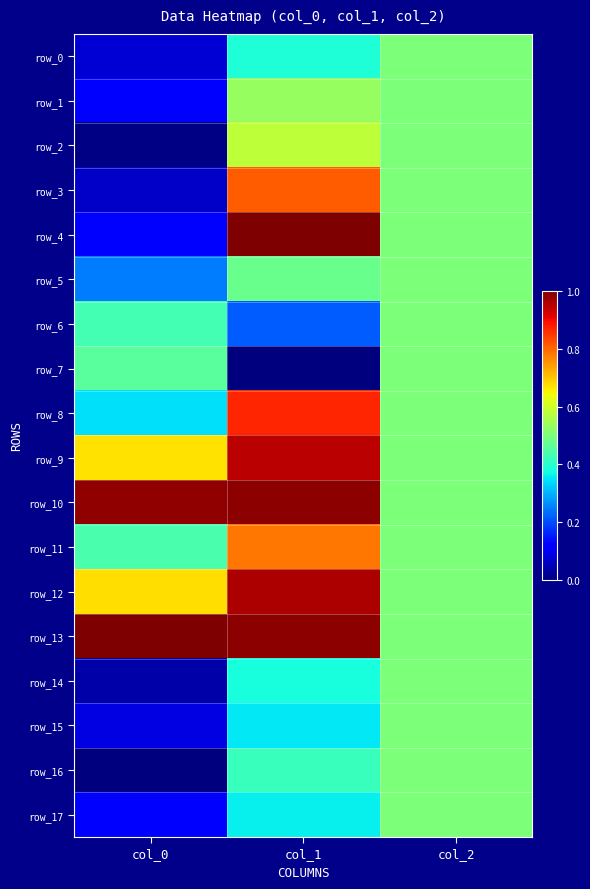

Which series changed the most between col_1 and col_2?

row_4